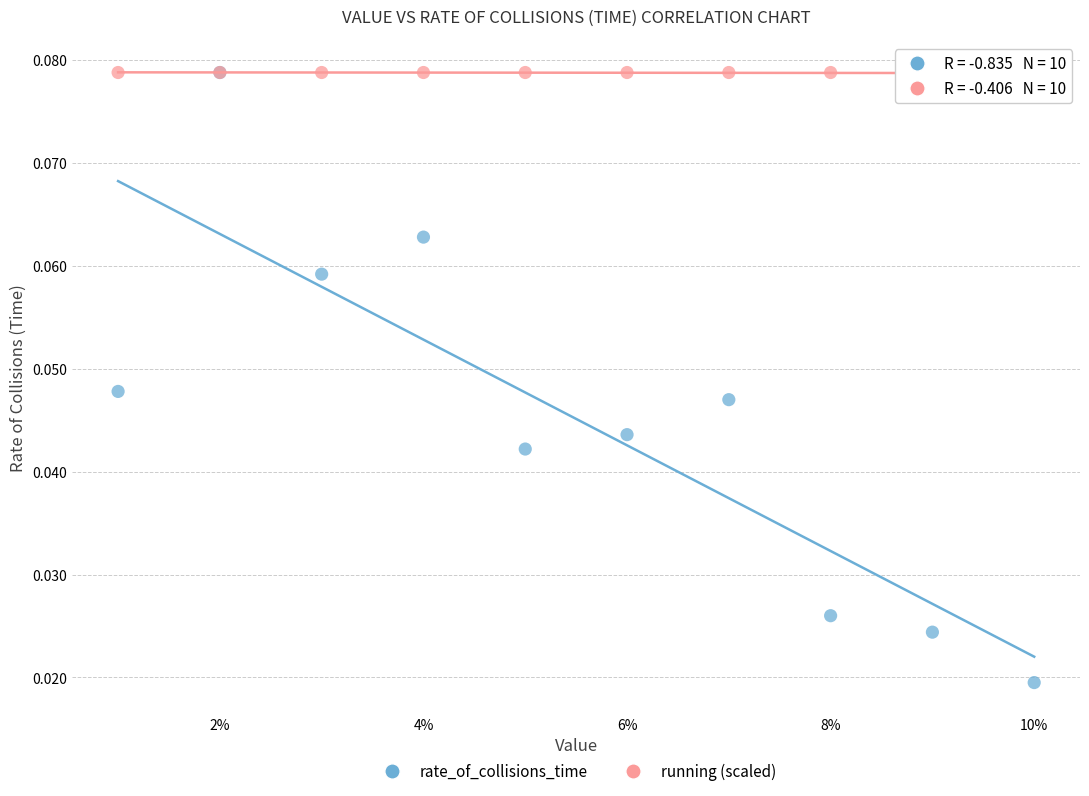

Which series contains the lowest Y value?

rate_of_collisions_time